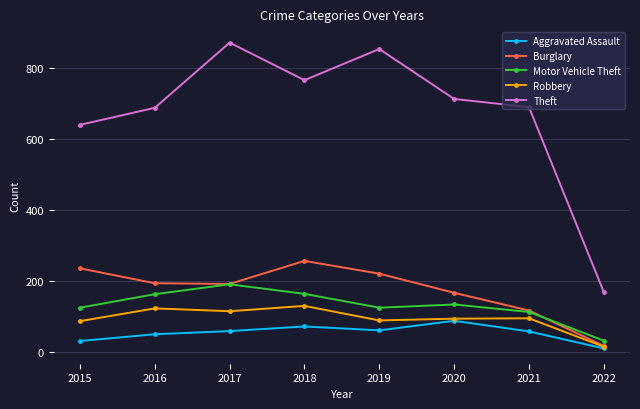

Count the number of data series in this chart.

5